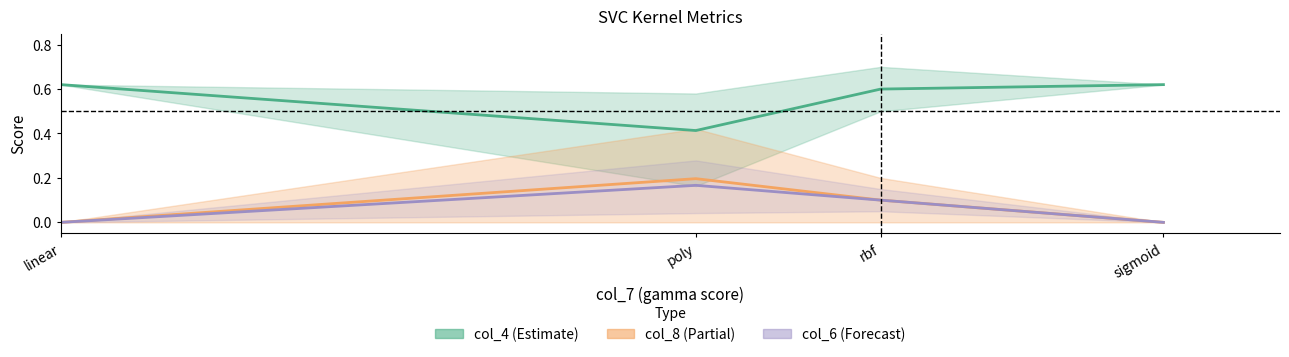

Between poly and sigmoid, which series saw the biggest shift?

col_4